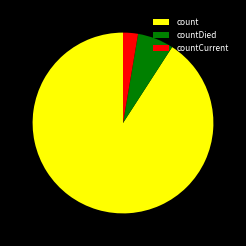

Which category has the biggest portion of the pie?

count